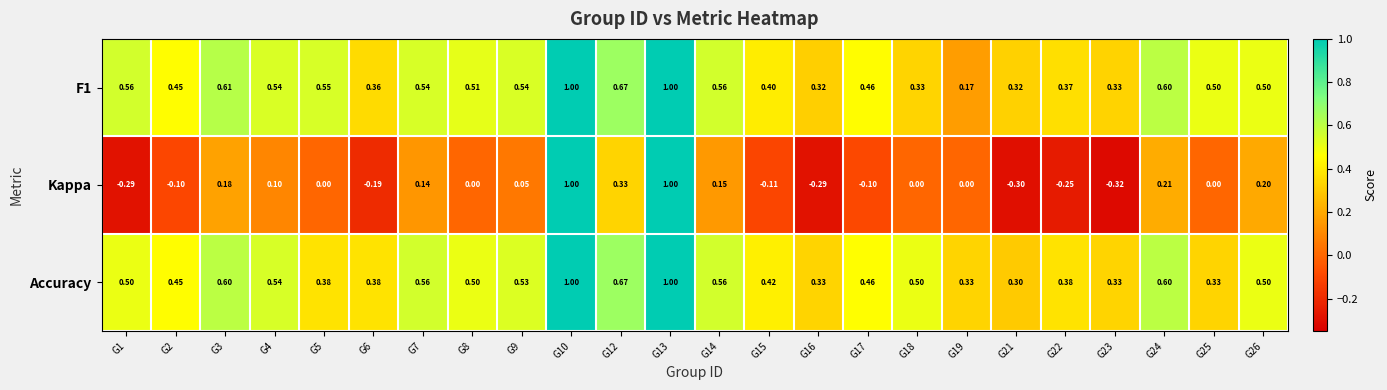

Between G1 and G15, which series saw the biggest shift?

Kappa